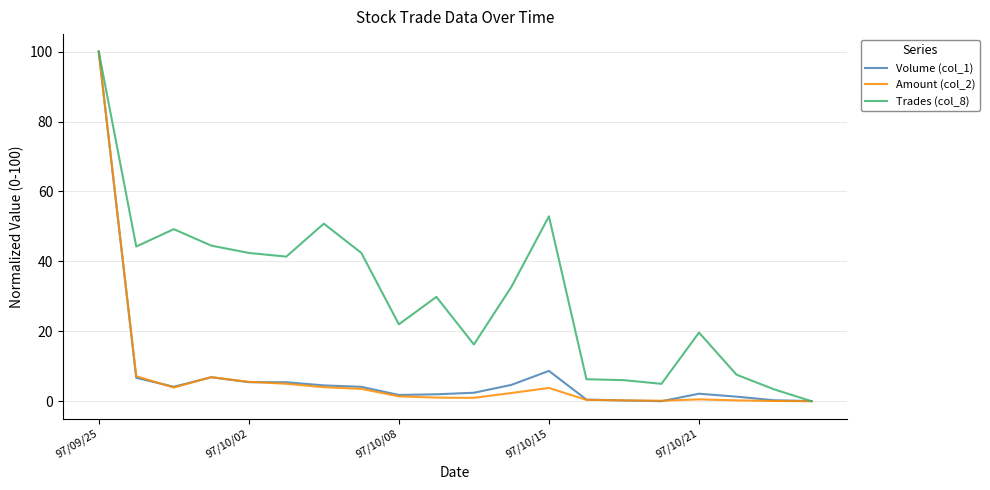

Which series has the largest total across all categories?

Trades (col_8)